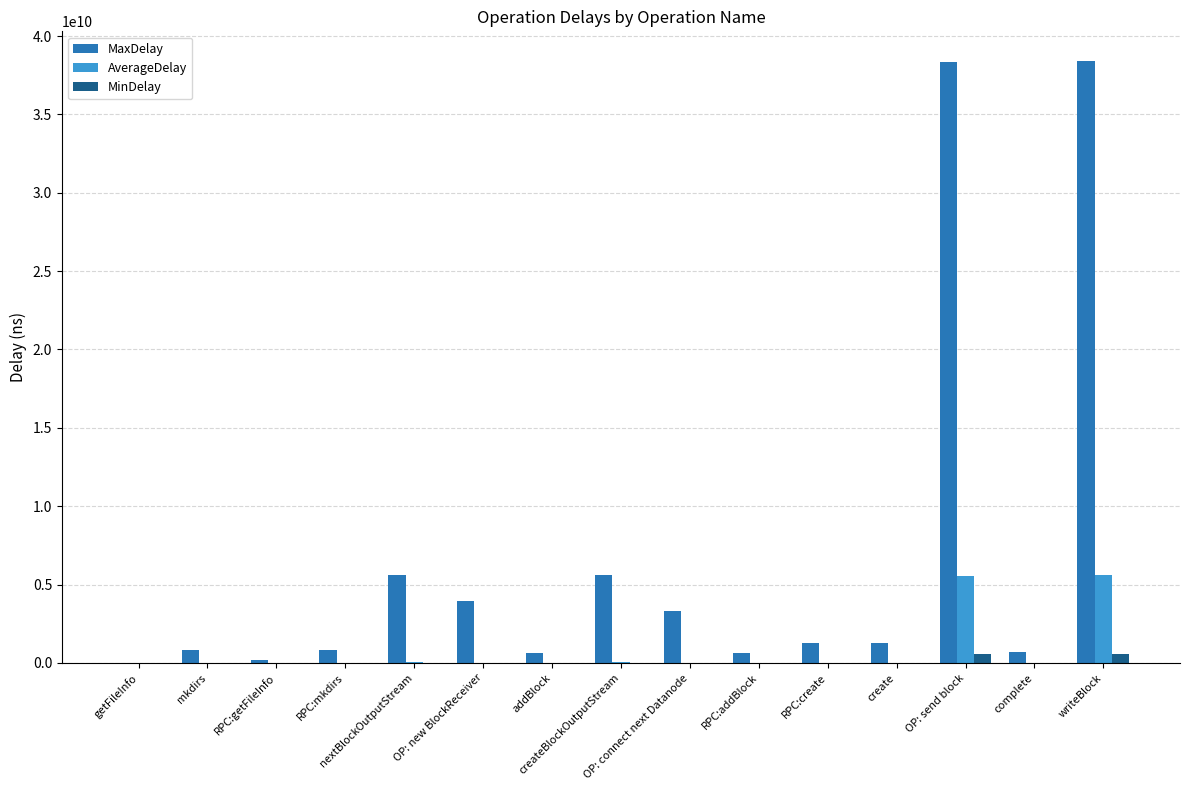

Which series has the largest total across all categories?

MaxDelay